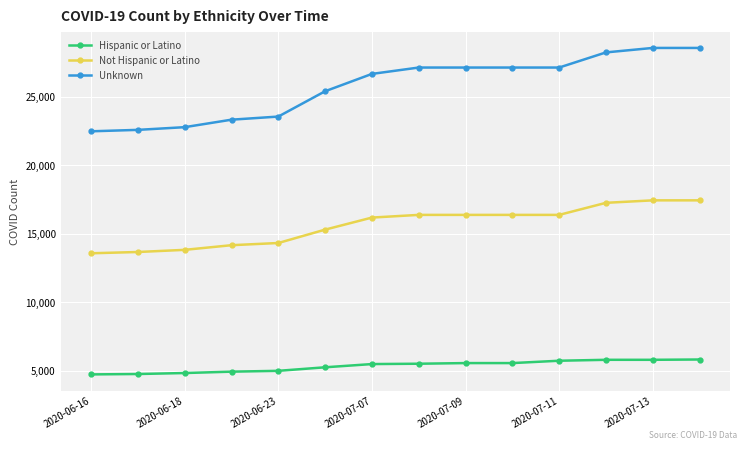

Which series has the largest range (max minus min)?

Unknown